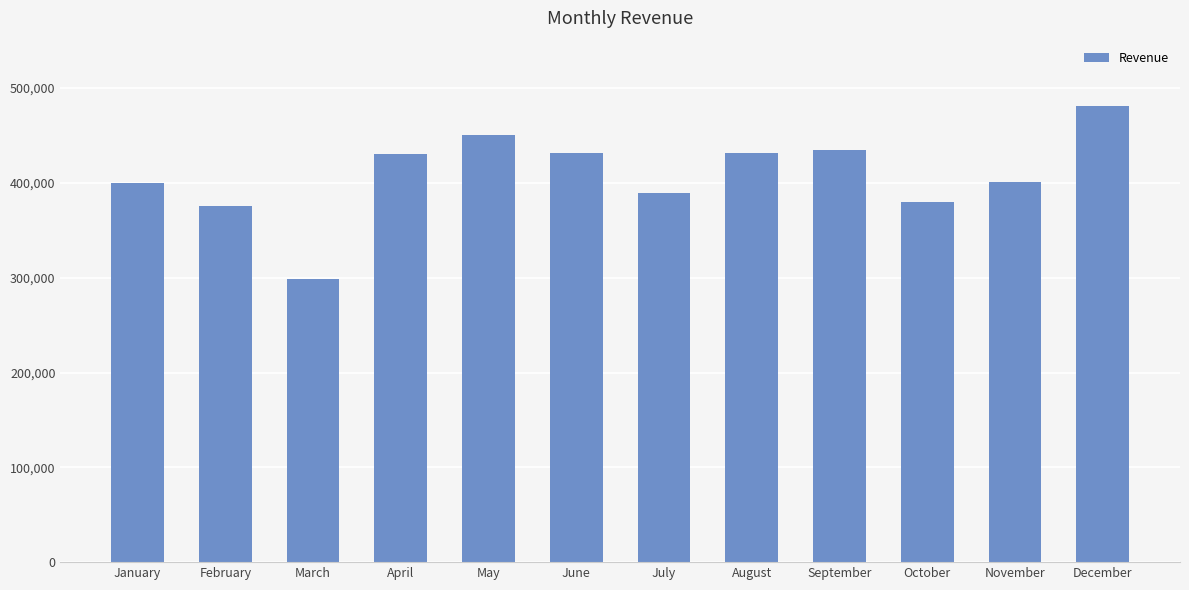

What is the value of the 10th bar from the left?

380039